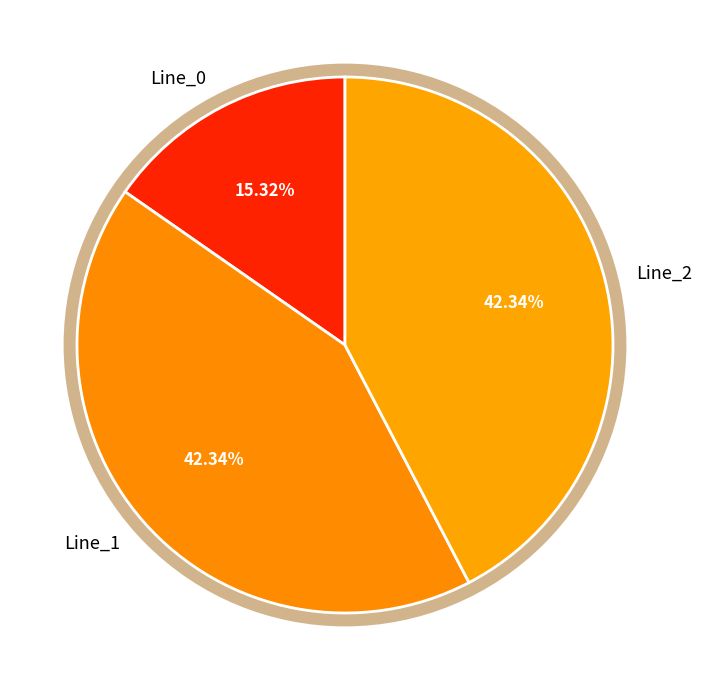

What percentage is the Line_2 slice, to the nearest percent?

42%